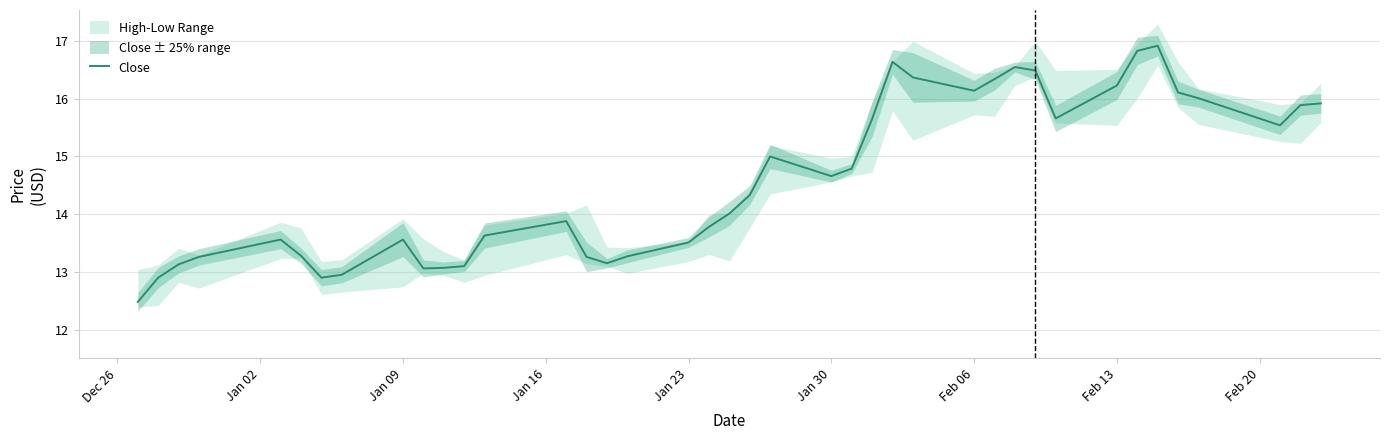

What is the minimum value for Close?

12.5